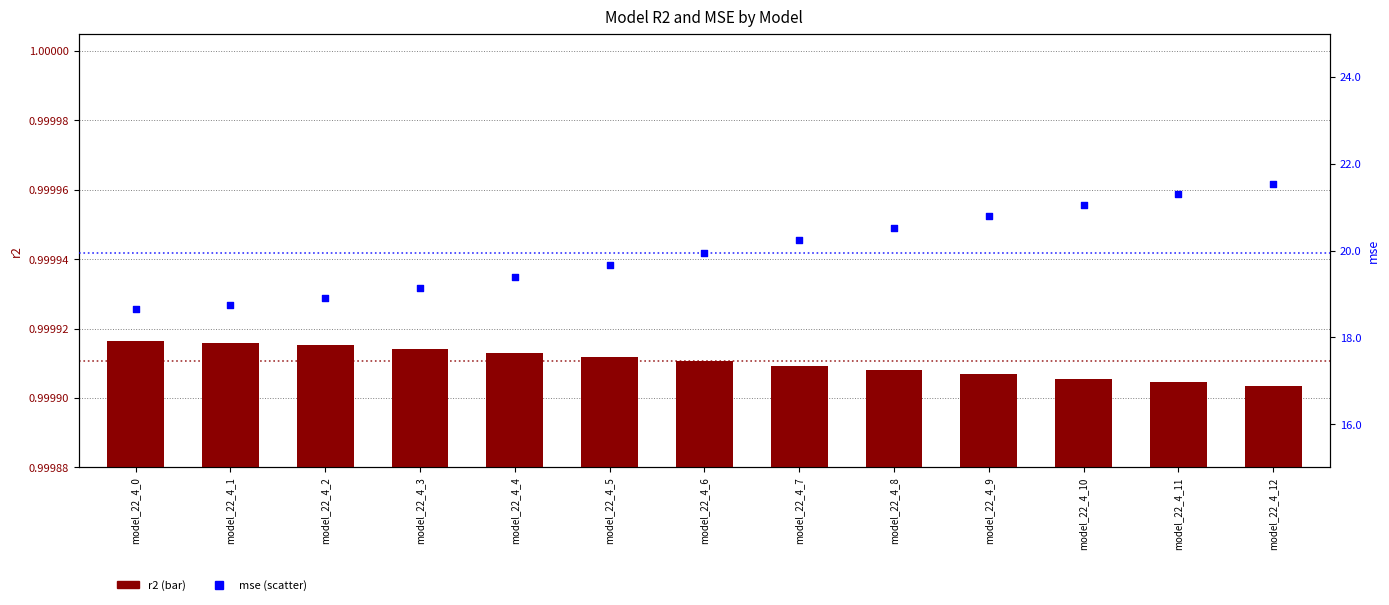

Which series contains the lowest Y value?

r2